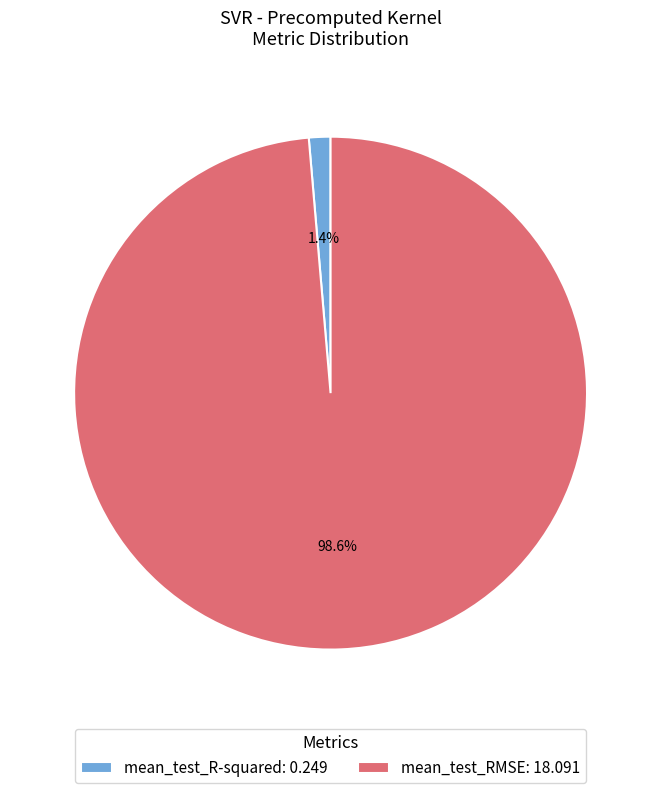

To the nearest percent, what percentage of the pie is mean_test_RMSE?

99%